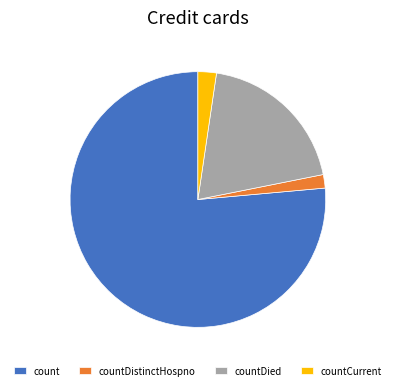

The countCurrent slice represents 2% of the pie. True or false?

True